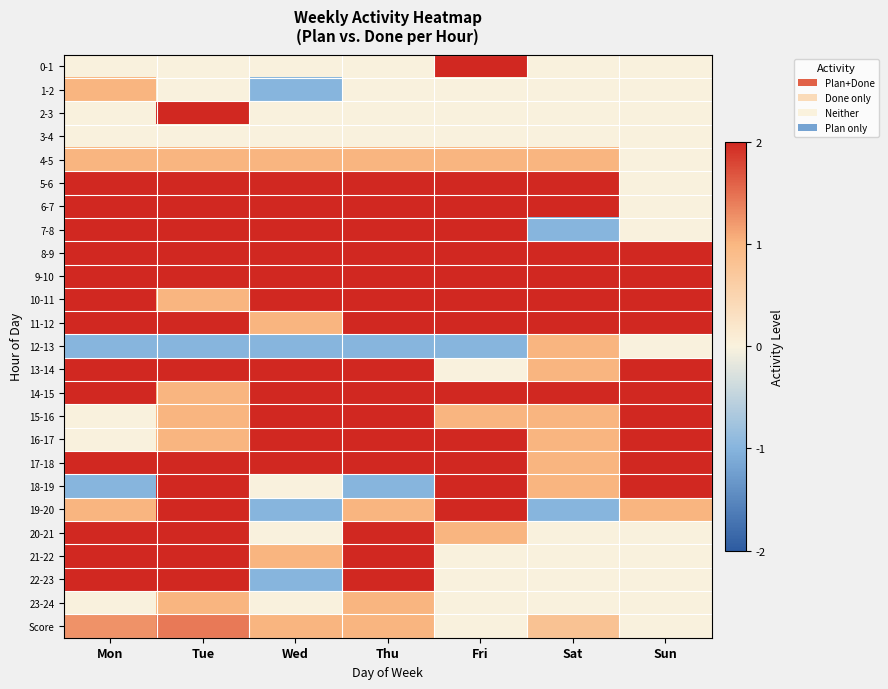

Rank the series by their maximum value, from highest to lowest.

0-1, 2-3, 5-6, 6-7, 7-8, 8-9, 9-10, 10-11, 11-12, 13-14, 14-15, 15-16, 16-17, 17-18, 18-19, 19-20, 20-21, 21-22, 22-23, Score, 1-2, 4-5, 12-13, 23-24, 3-4